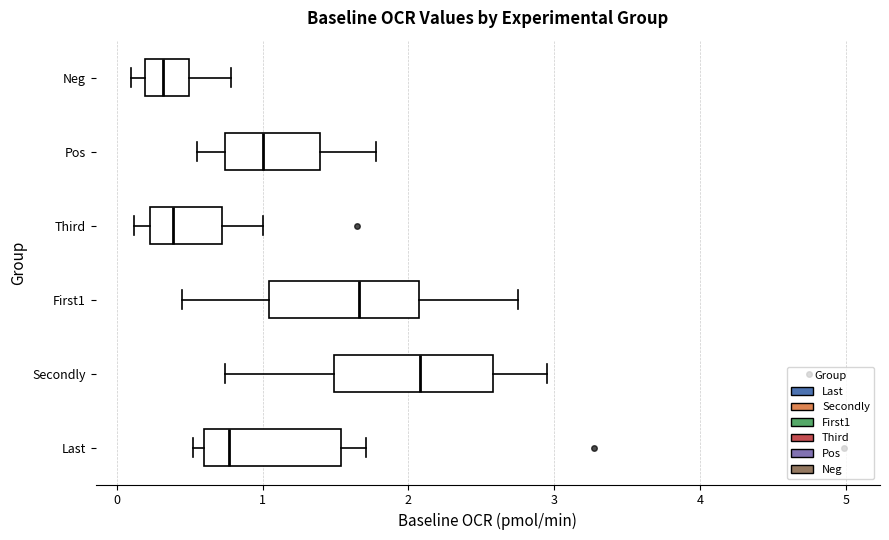

Where does the right whisker of the box for Secondly end on the x-axis? The values are not printed on the chart, so give them approximately, as read against the axis.

3.0